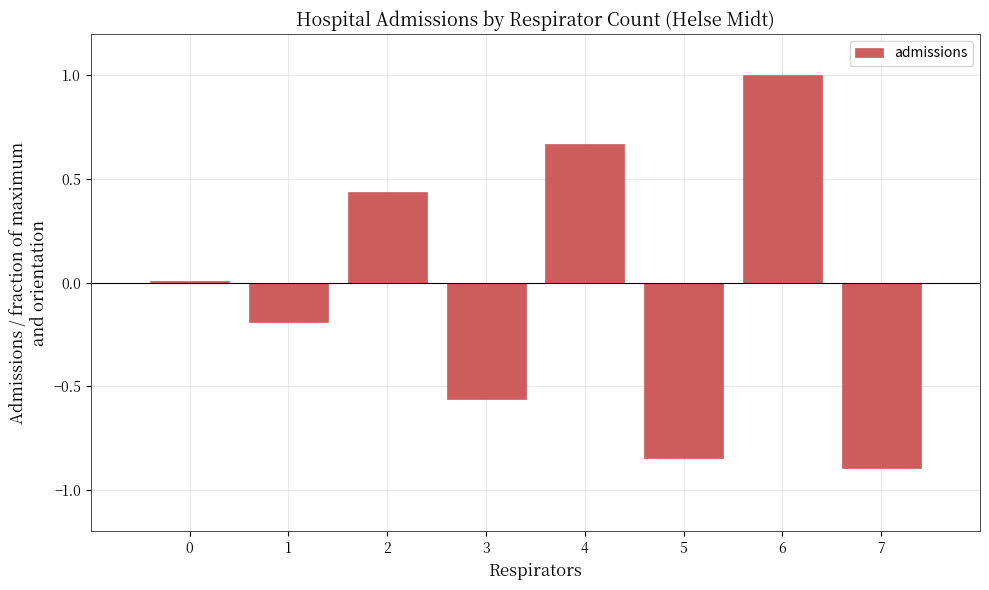

What is the value of the 8th bar from the left?

-0.9